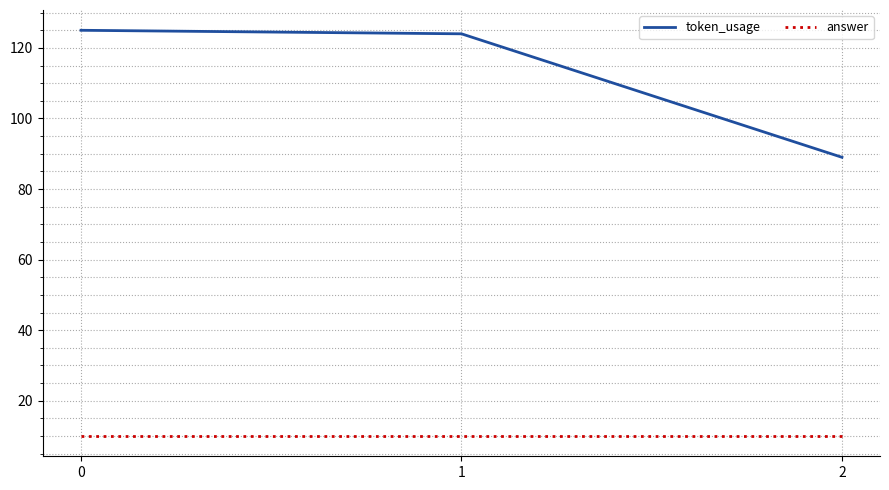

Reading right to left, extract all data points from this chart.

token_usage: 2=89	1=124	0=125
answer: 2=10	1=10	0=10